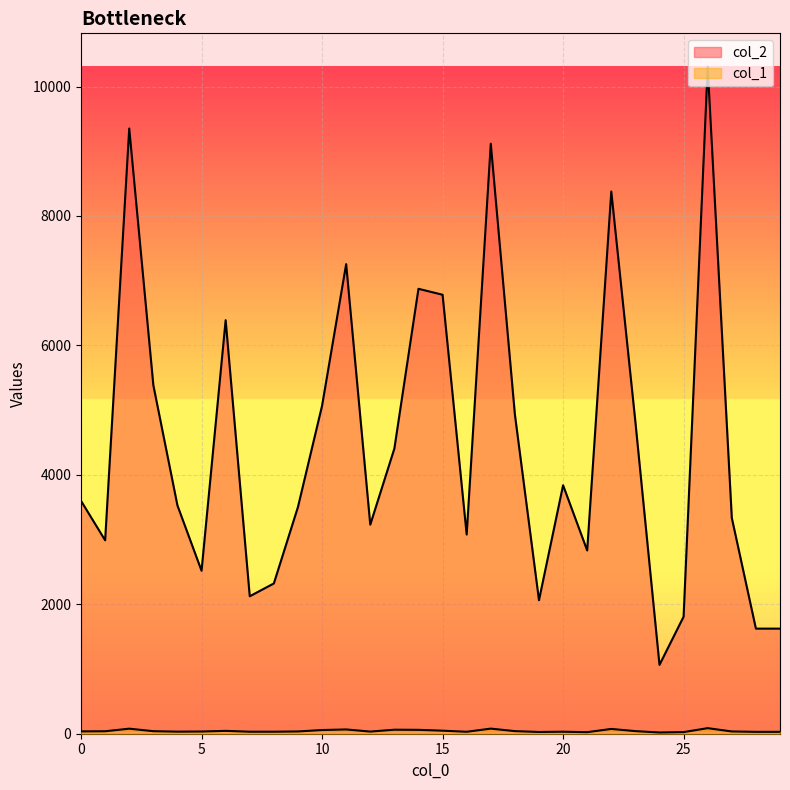

What is the approximate value of col_1 at 3?

39